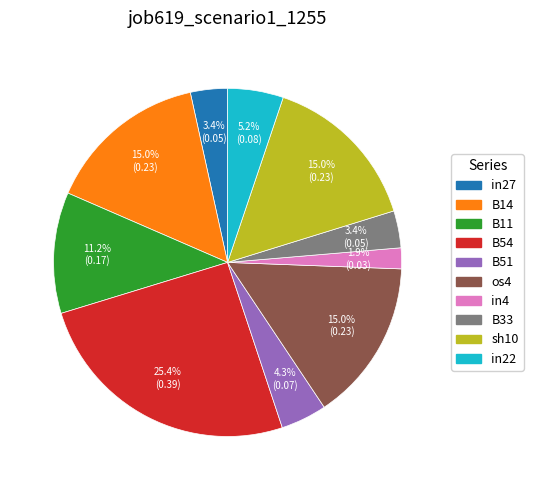

Do B51 and B33 together represent more than half of the pie?

No